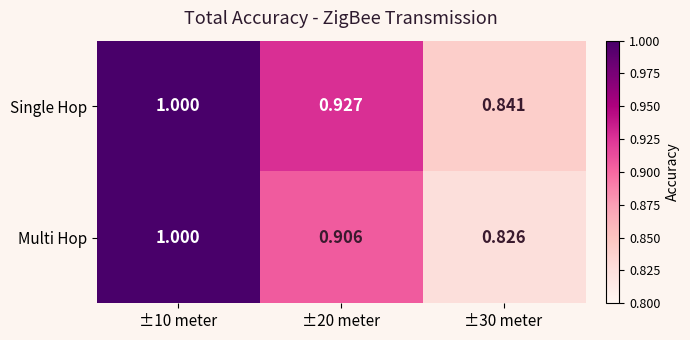

Which series changed the most between ±10 meter and ±20 meter?

Multi Hop